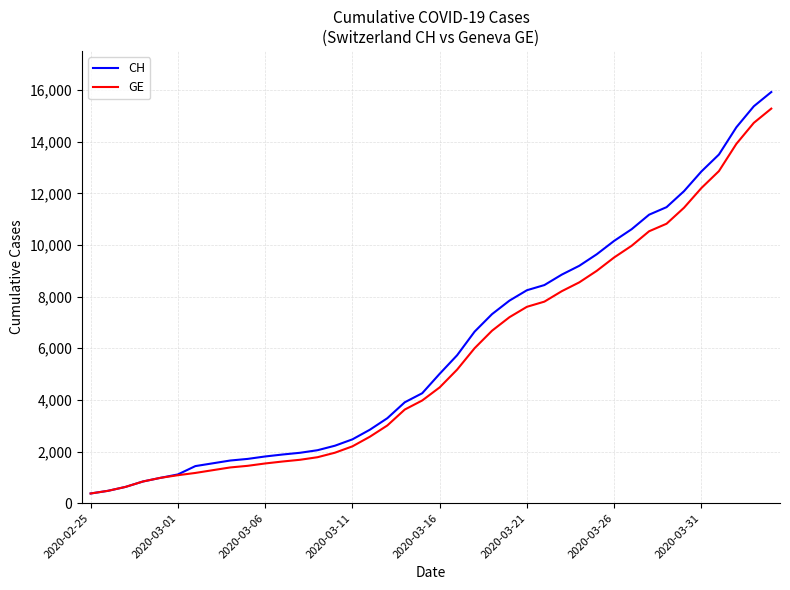

List the series in order of their peak value, lowest first.

GE, CH